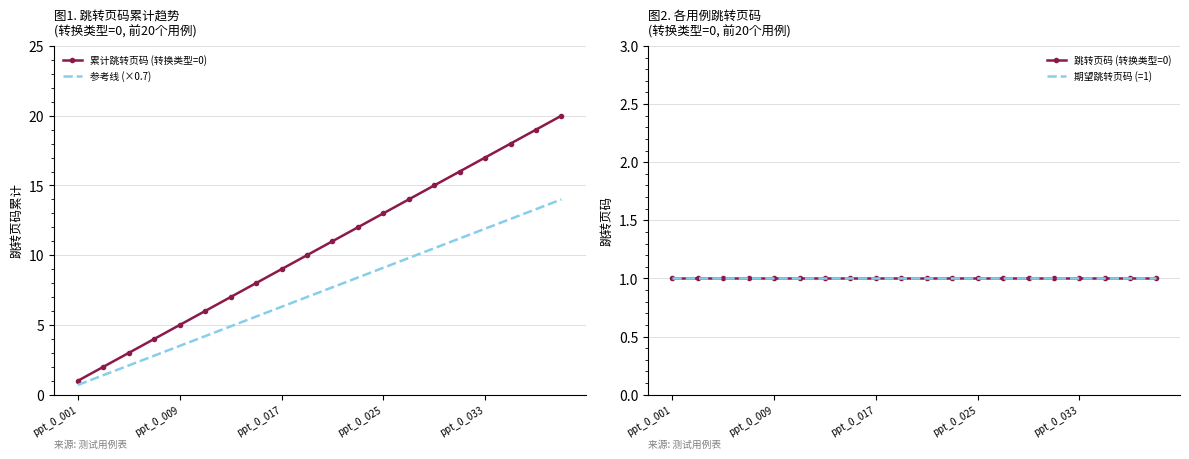

At which label does 累计跳转页码 (转换类型=0) reach its minimum?

ppt_0_001